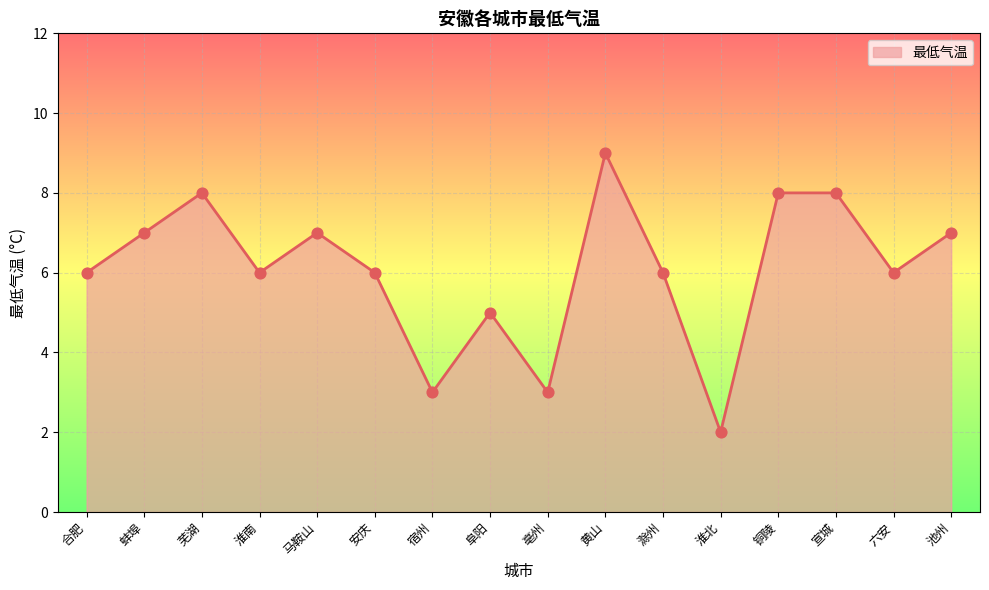

What is the change in value from 合肥 to 宿州?

-3